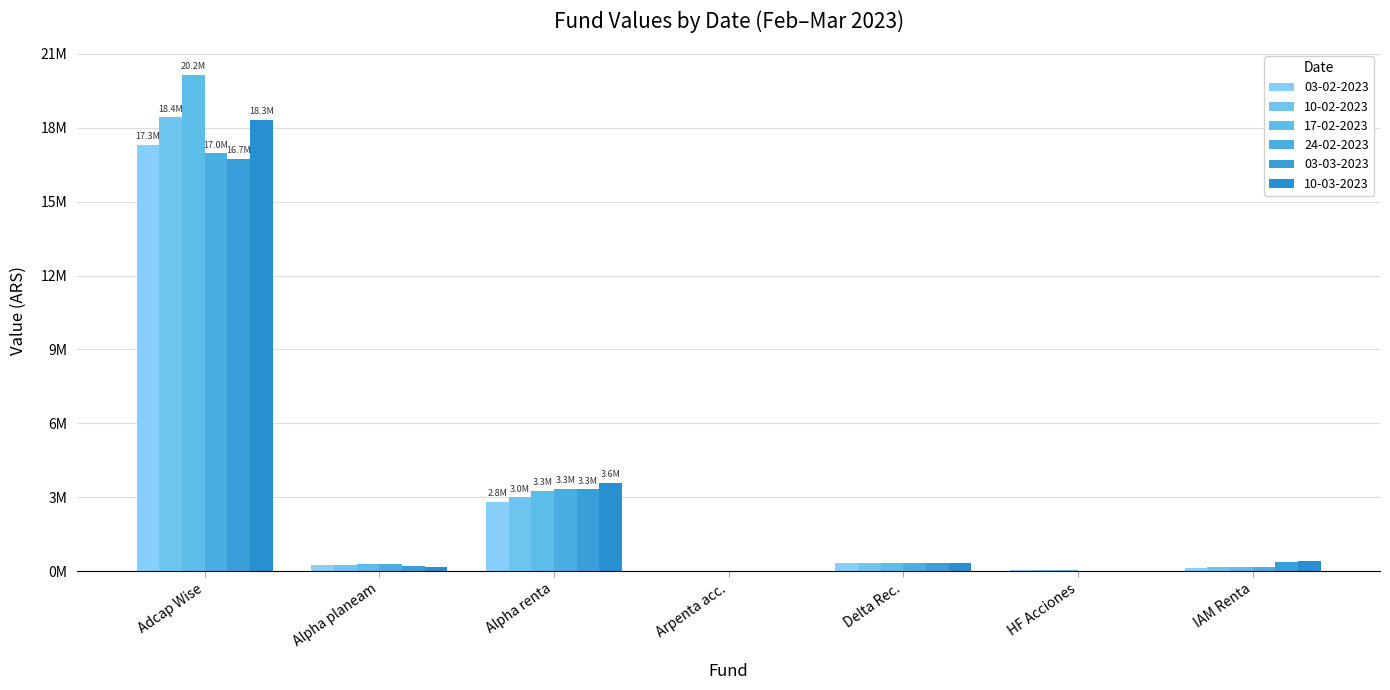

Reading right to left, list all the values displayed in this chart.

03-02-2023: 147805.7	31061.6	347469.1	6937.0	2813169.6	235275.0	17303532.8
10-02-2023: 157222.3	31089.3	346777.7	6934.5	2989921.8	250306.4	18418272.9
17-02-2023: 172140.3	30152.6	347144.0	6944.9	3267077.8	273993.8	20151836.0
24-02-2023: 176152.6	19785.0	347063.3	6937.6	3349349.2	280364.3	16957905.3
03-03-2023: 380750.5	19331.9	347191.8	6952.4	3316974.1	218718.0	16743003.1
10-03-2023: 412921.8	19251.0	346807.8	6935.9	3588378.0	177490.9	18306927.4